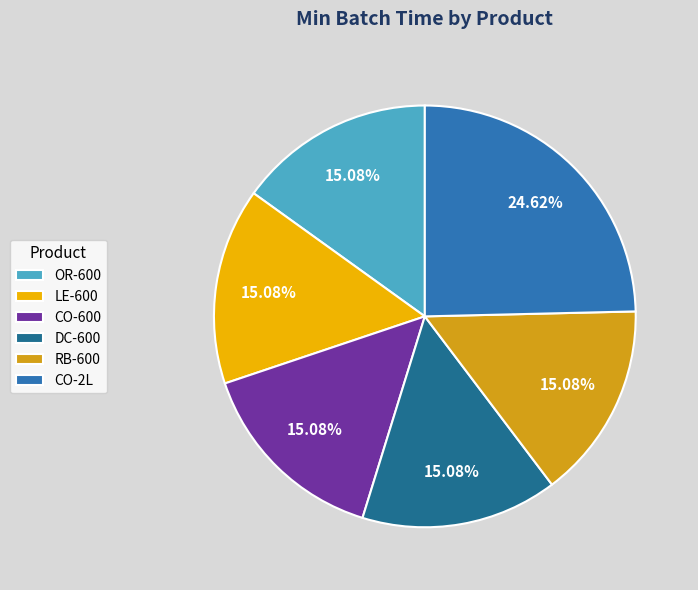

How many slices are in this pie chart?

6